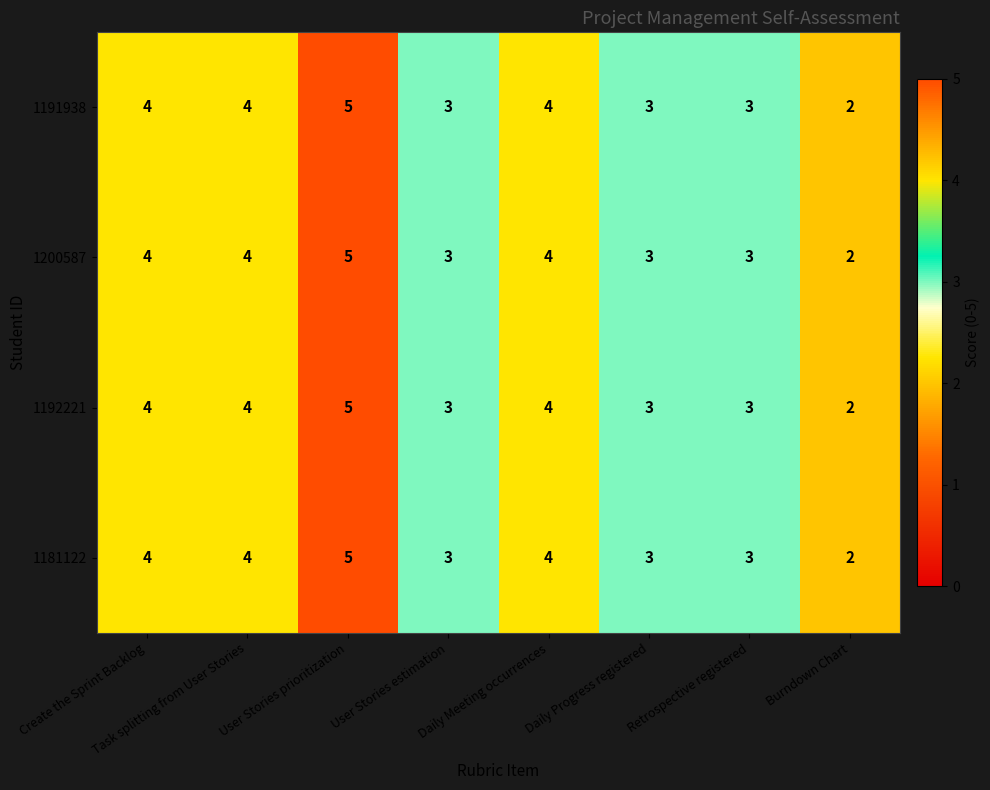

Count the 1181122 values in the range 3 to 4.

6